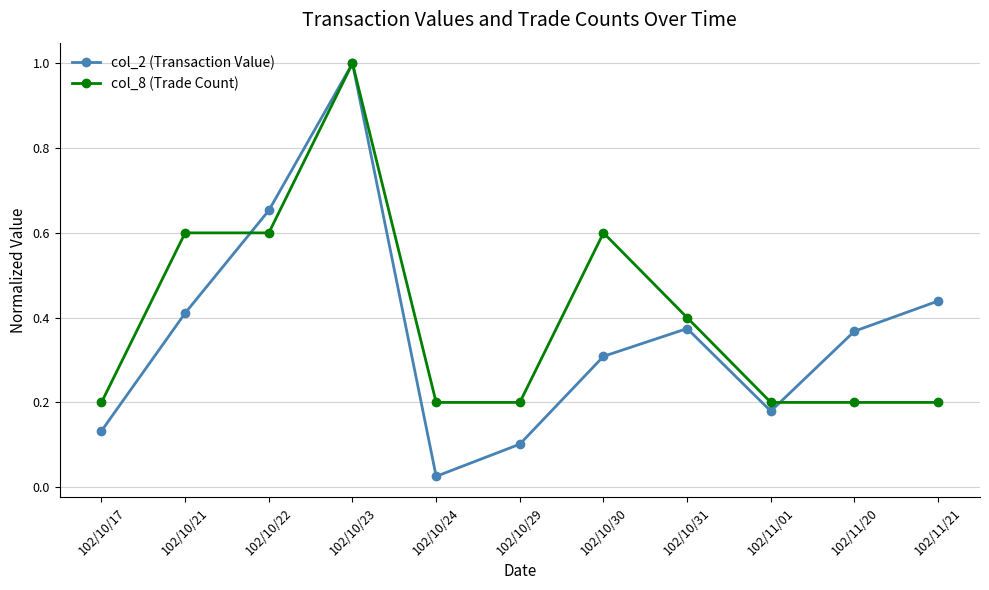

What is the label of the 10th point from the right?

102/10/21